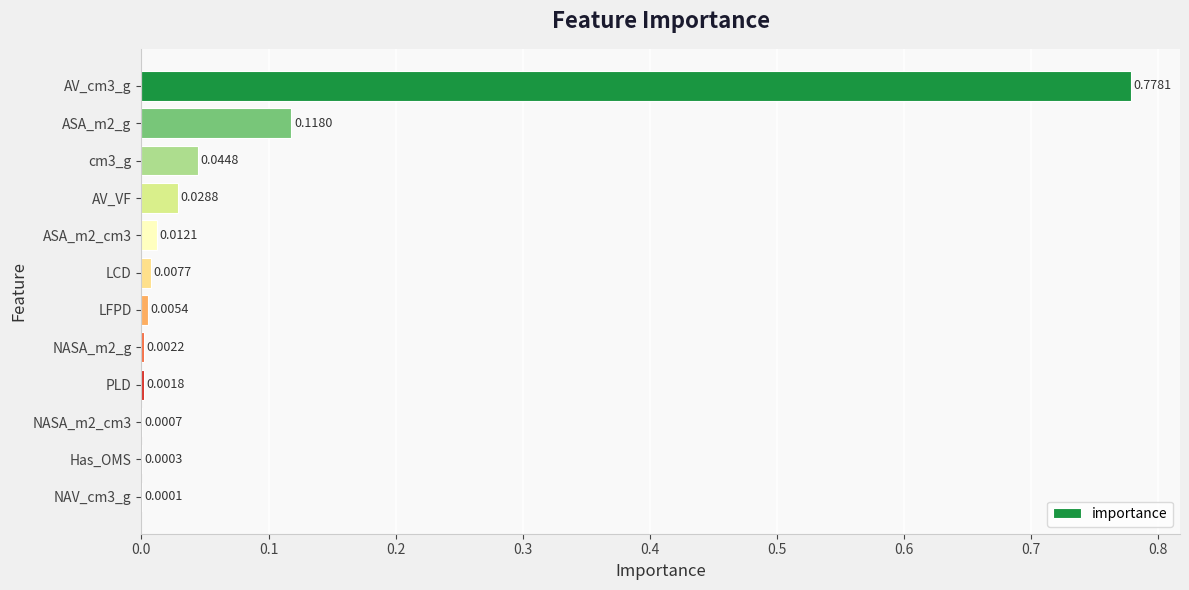

Between LCD and NASA_m2_cm3, which is larger?

LCD